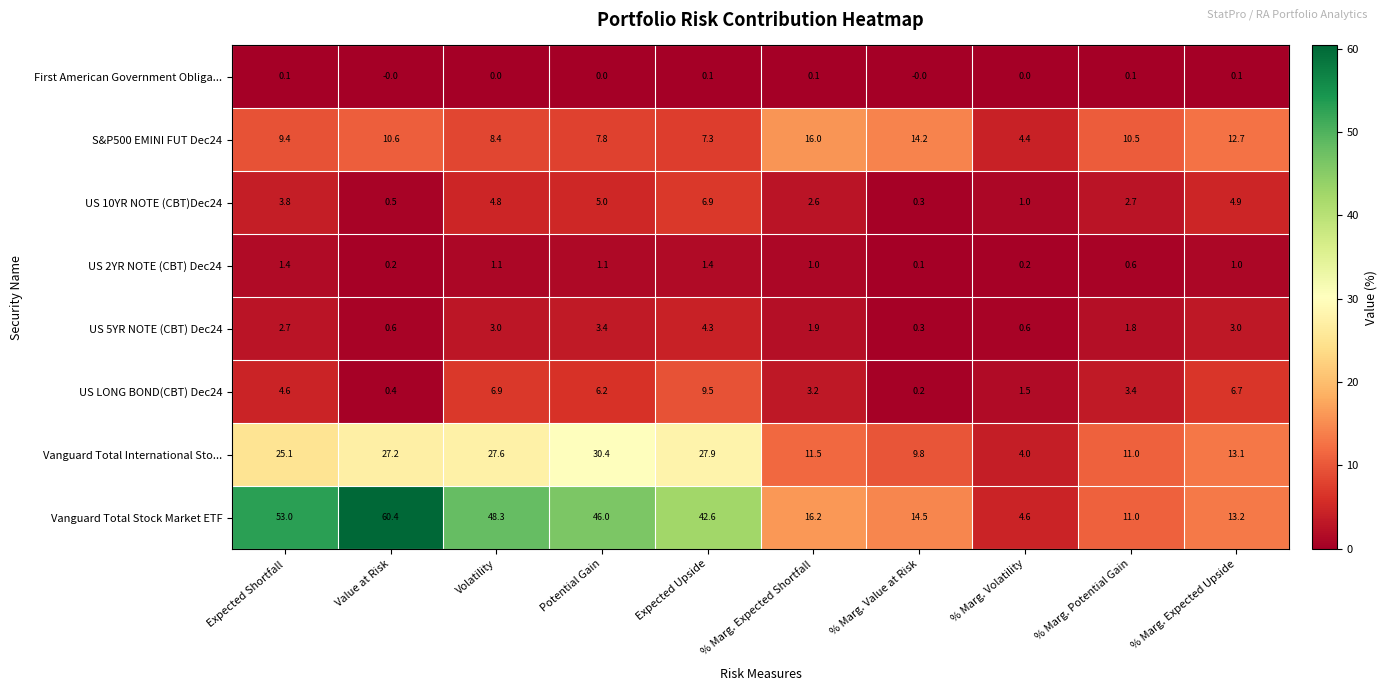

How many categories are shown in the chart?

10